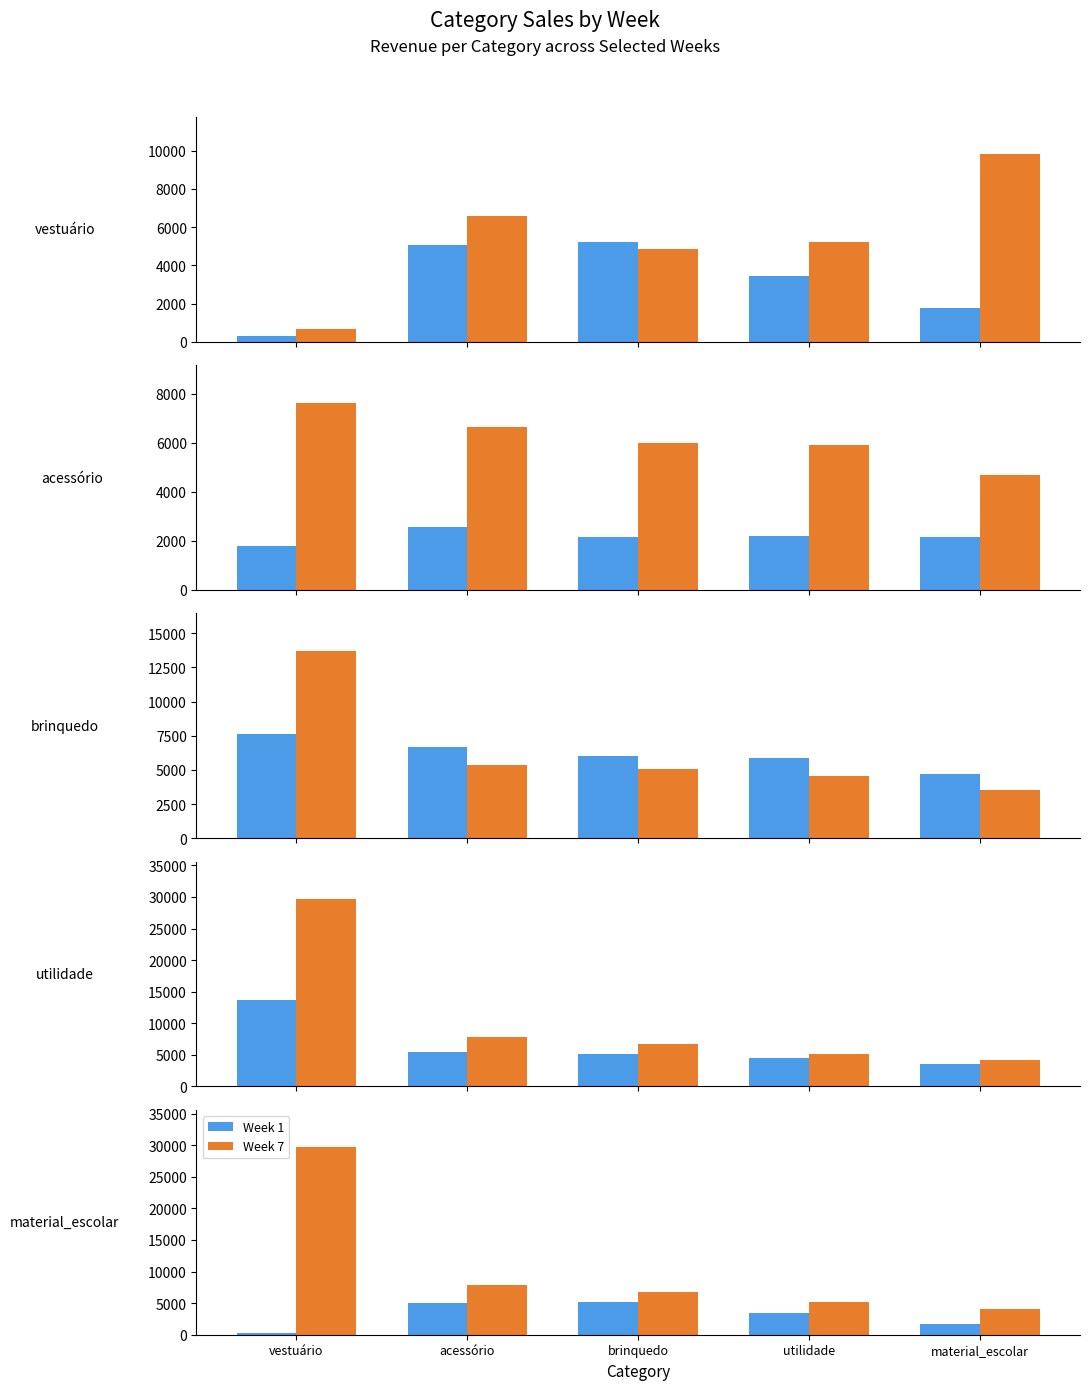

What is the label of the 5th bar from the left?

material_escolar